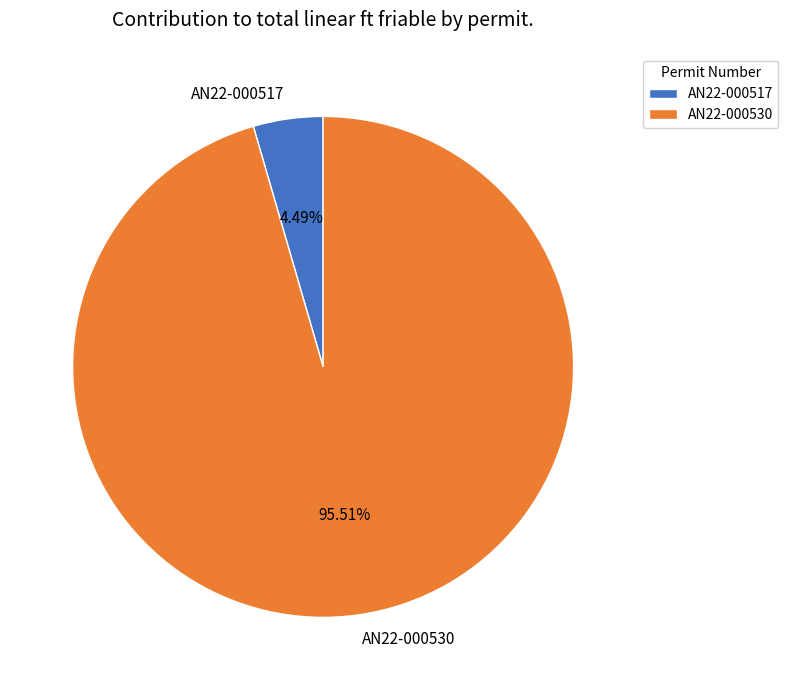

What percentage is the AN22-000517 slice, to the nearest percent?

4%